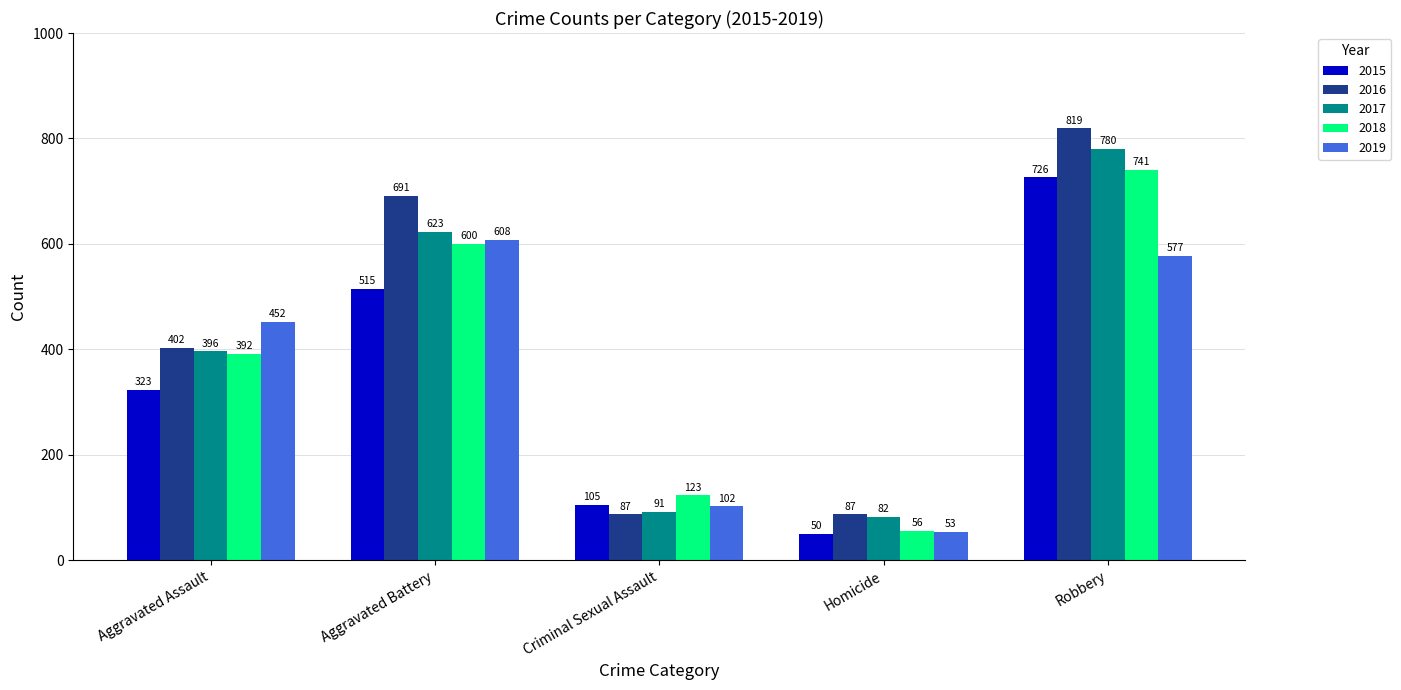

Read the 2015 value at Criminal Sexual Assault, to the nearest 50.

100